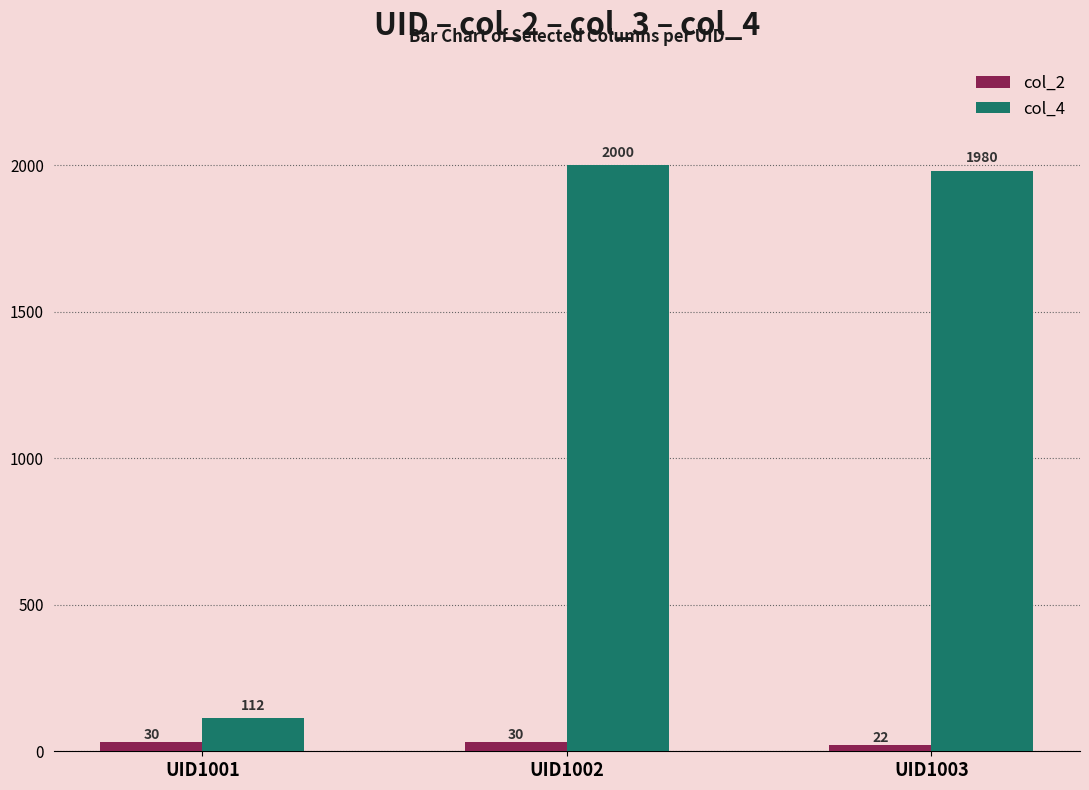

At which category does the chart reach its minimum across all series?

UID1003